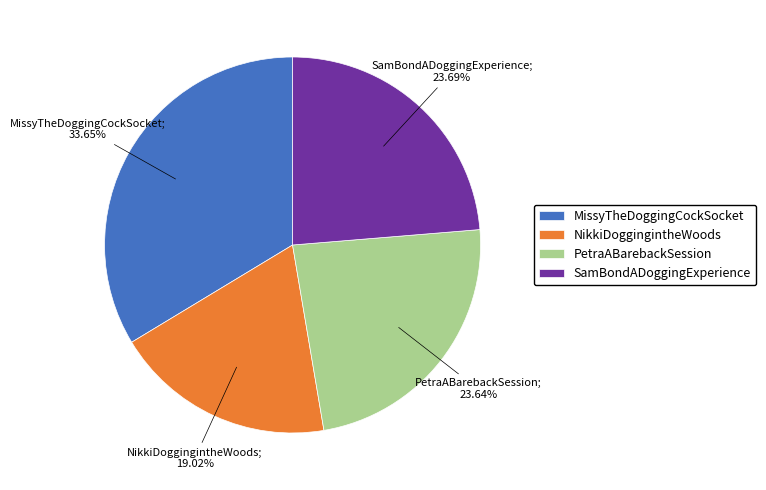

What is the ratio of the value at NikkiDoggingintheWoods to the value at PetraABarebackSession?

0.8